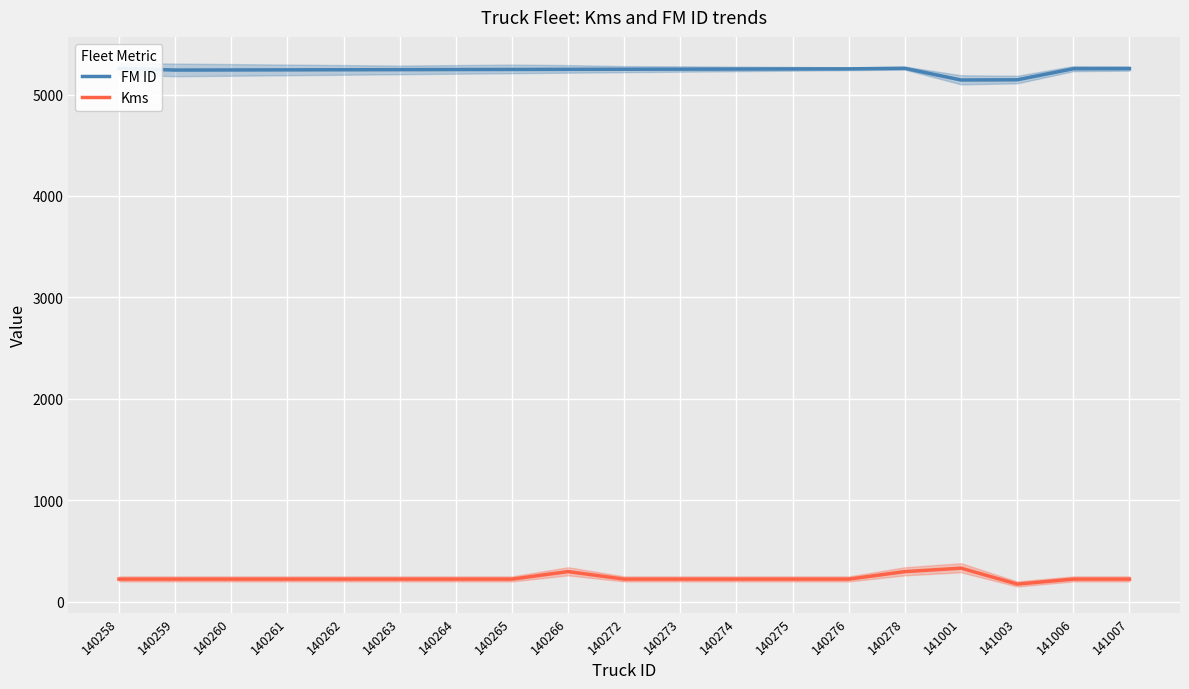

Is it true that Kms equals 223 at 140258?

True